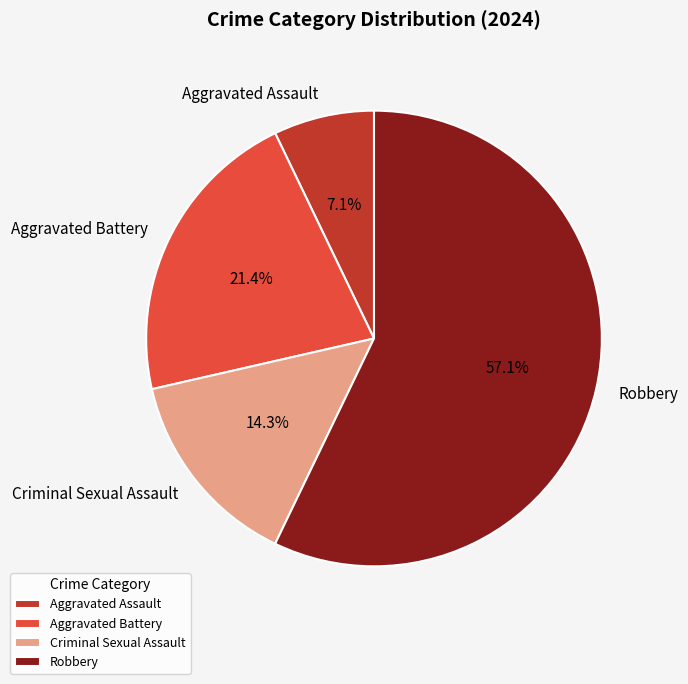

How many segments does this pie chart have?

4